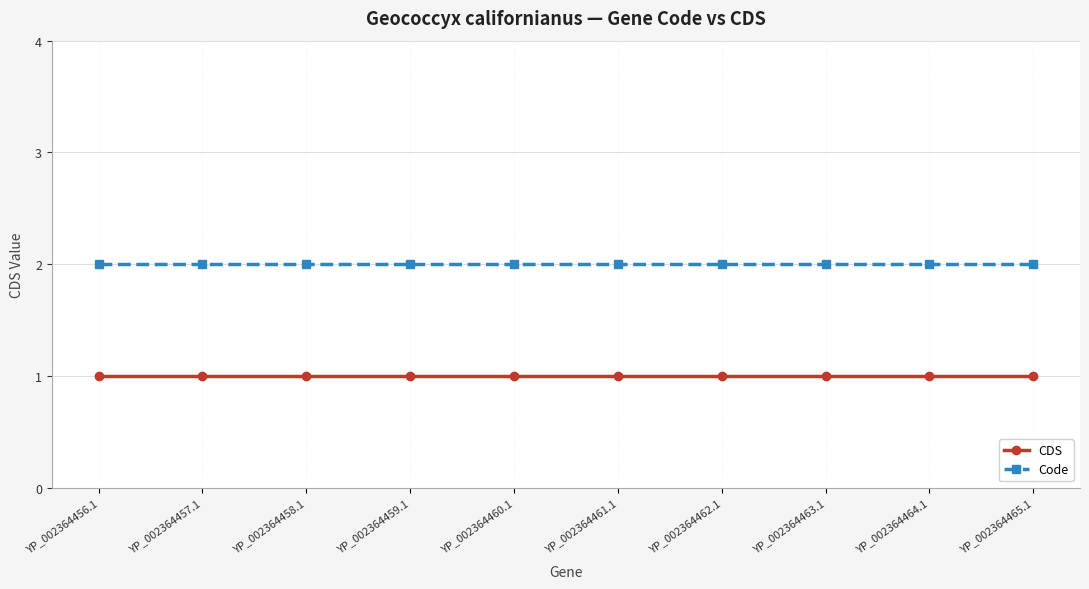

Does the chart have visible grid lines?

Yes